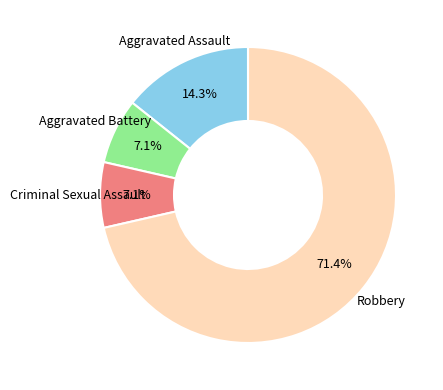

How many slices are in this pie chart?

4